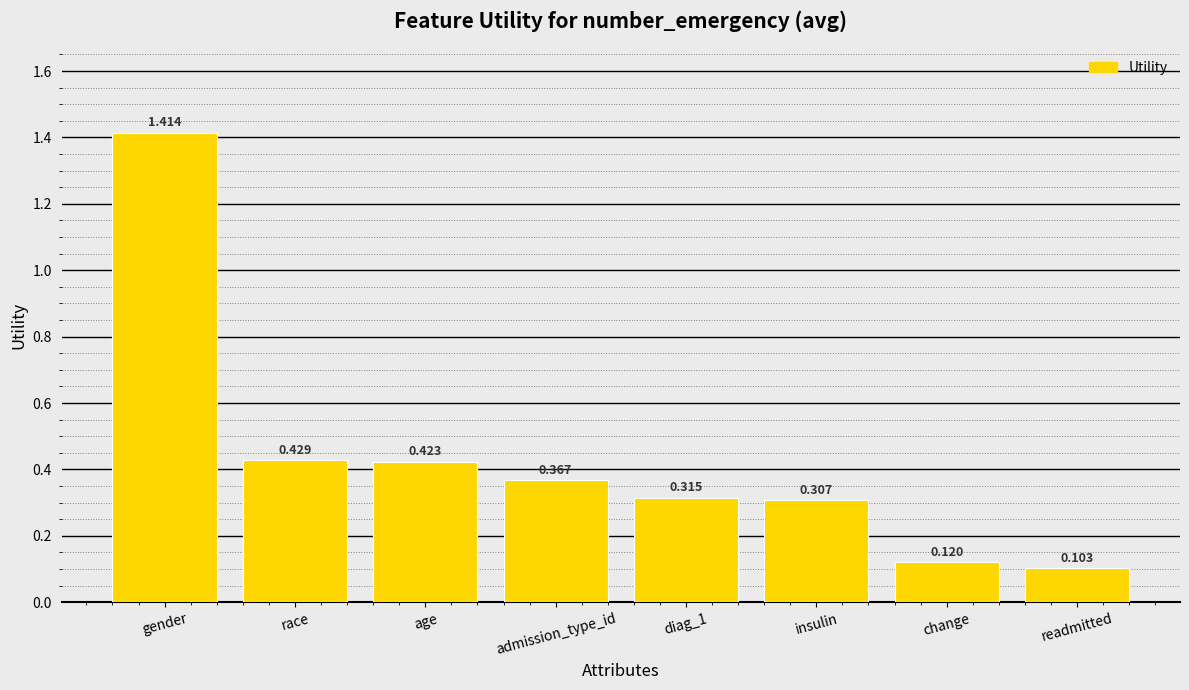

Rank the categories by value from highest to lowest.

gender, race, age, admission_type_id, diag_1, insulin, change, readmitted